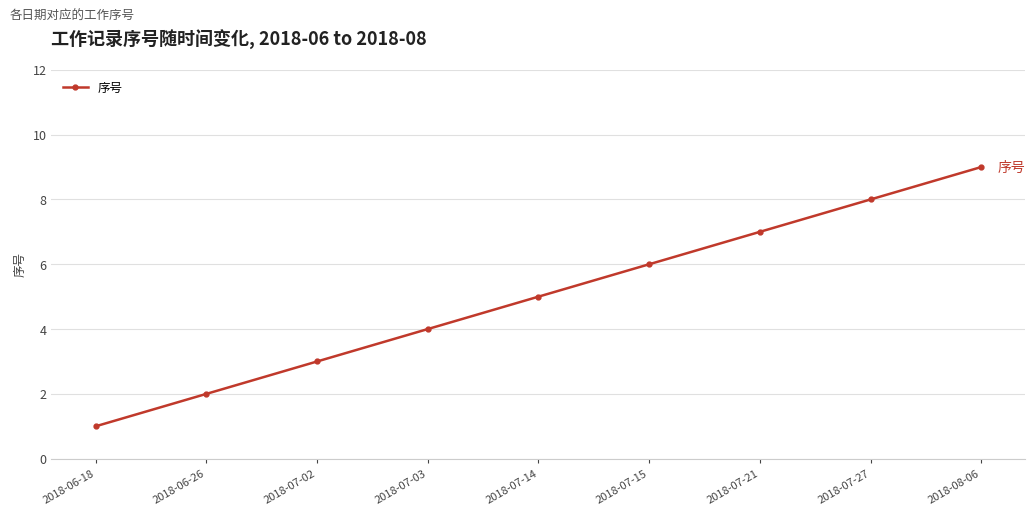

What is the maximum value shown in the chart?

9